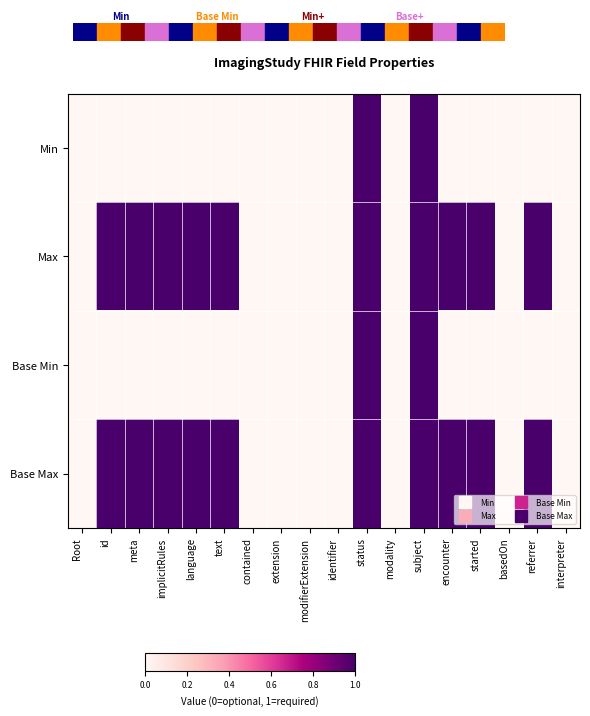

What is the total value across all series at meta?

2